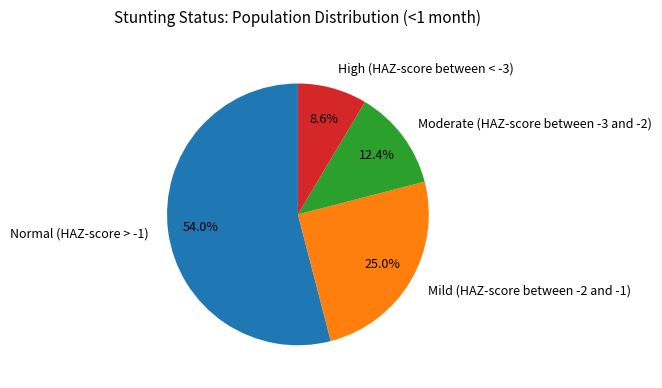

Rank the categories by value from lowest to highest.

High (HAZ-score between < -3), Moderate (HAZ-score between -3 and -2), Mild (HAZ-score between -2 and -1), Normal (HAZ-score > -1)